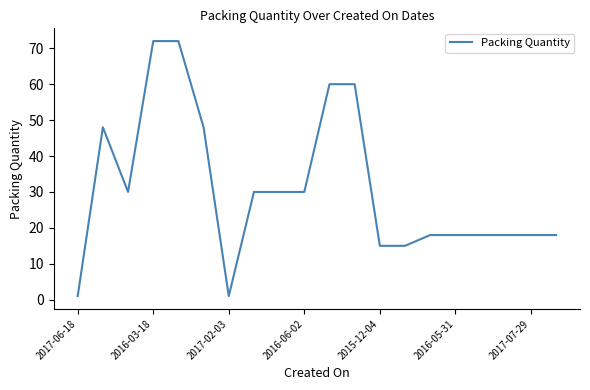

What is the greatest value displayed?

72